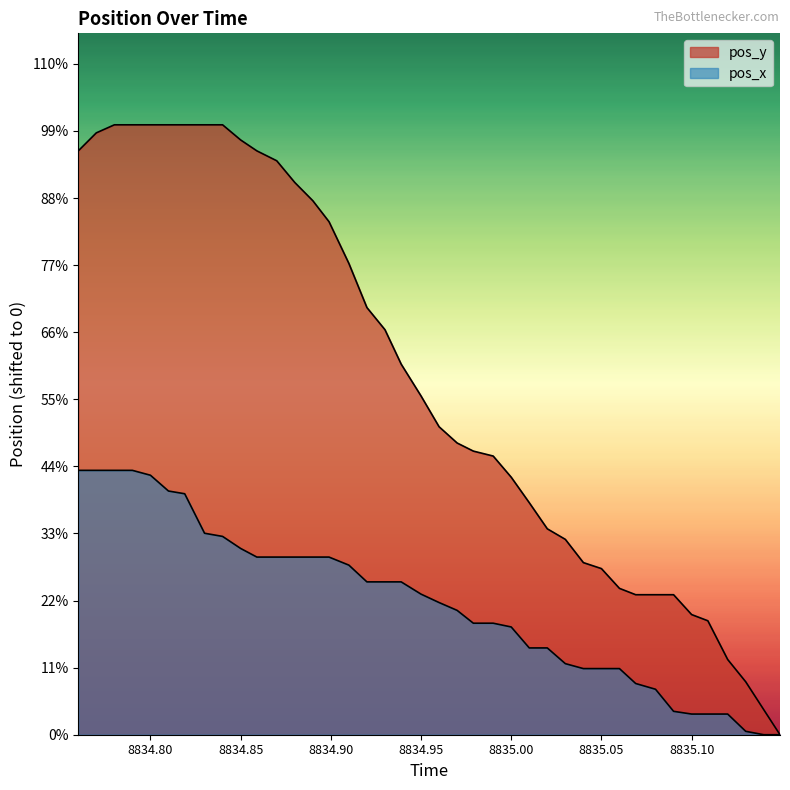

Which series has the largest total across all categories?

pos_y